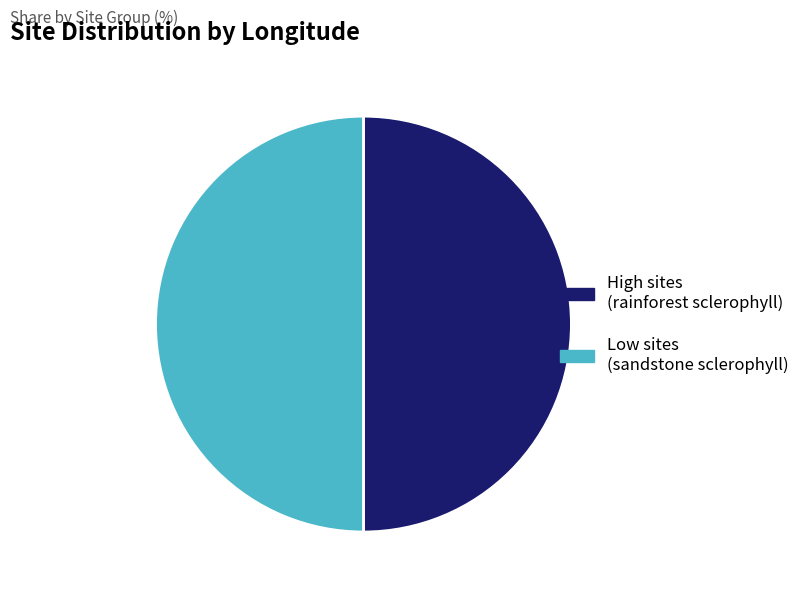

Count the number of slices in the pie.

2